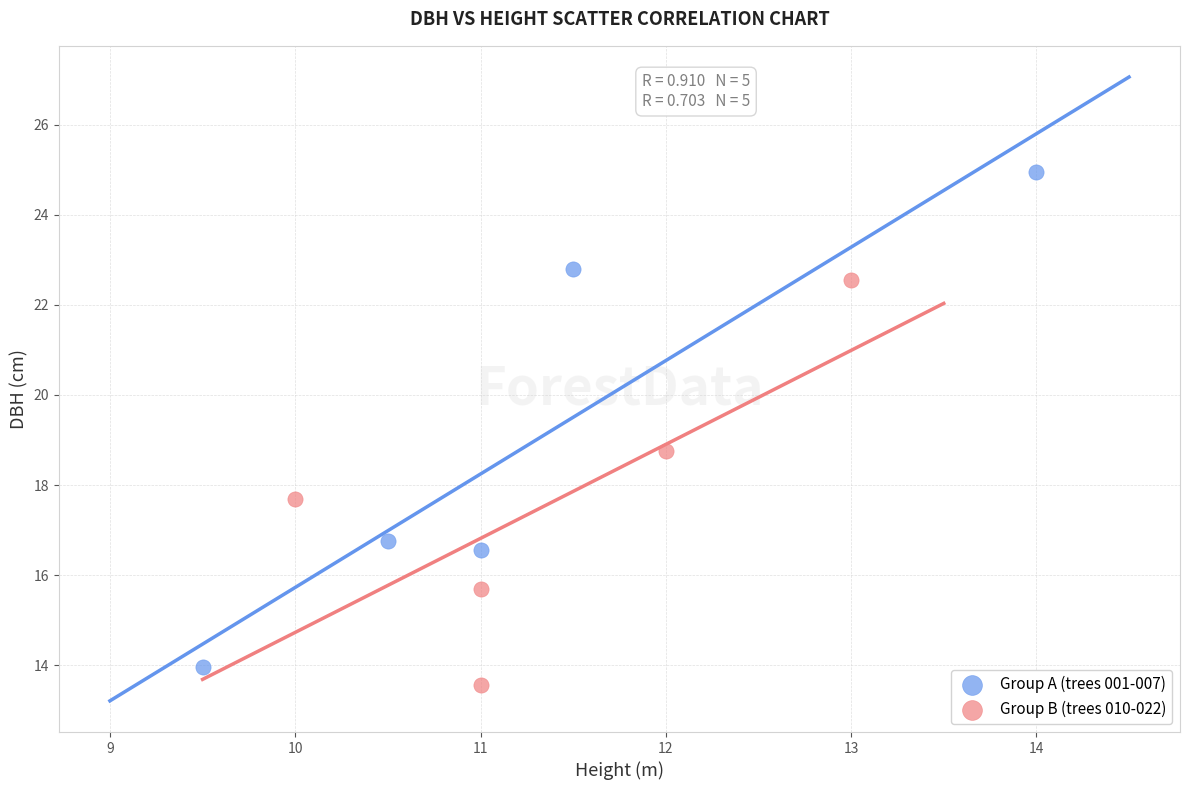

Which series reaches the maximum Y coordinate?

Group A (trees 001-007)